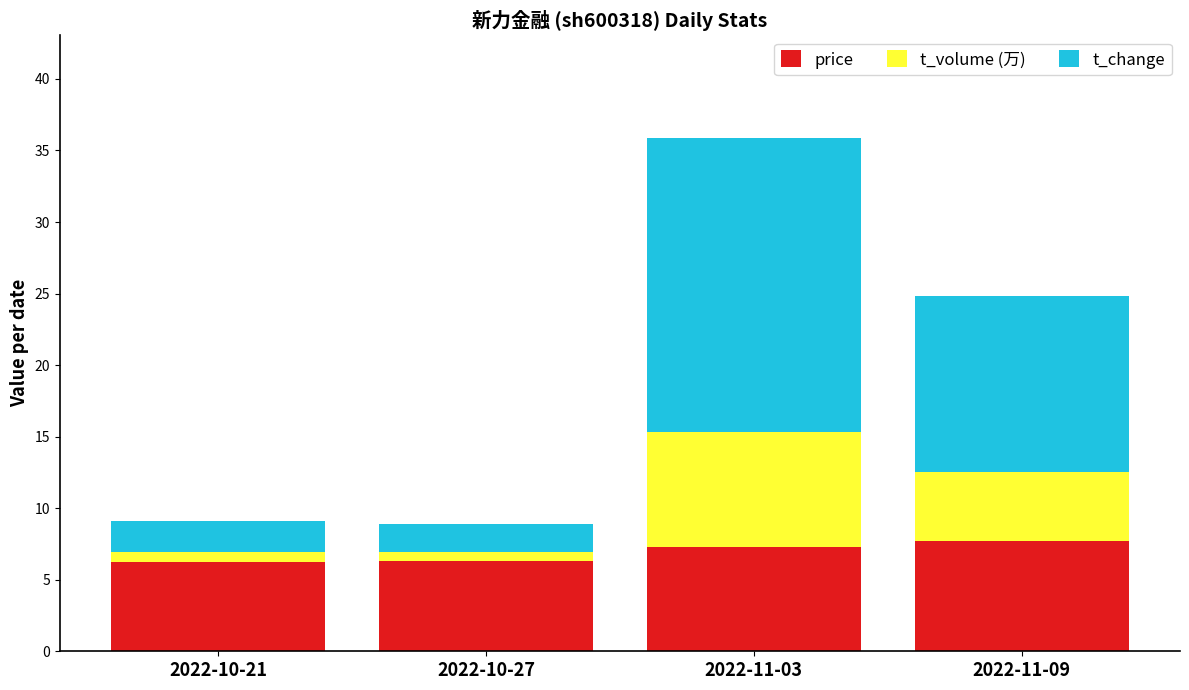

What is the highest value of the price series?

7.7